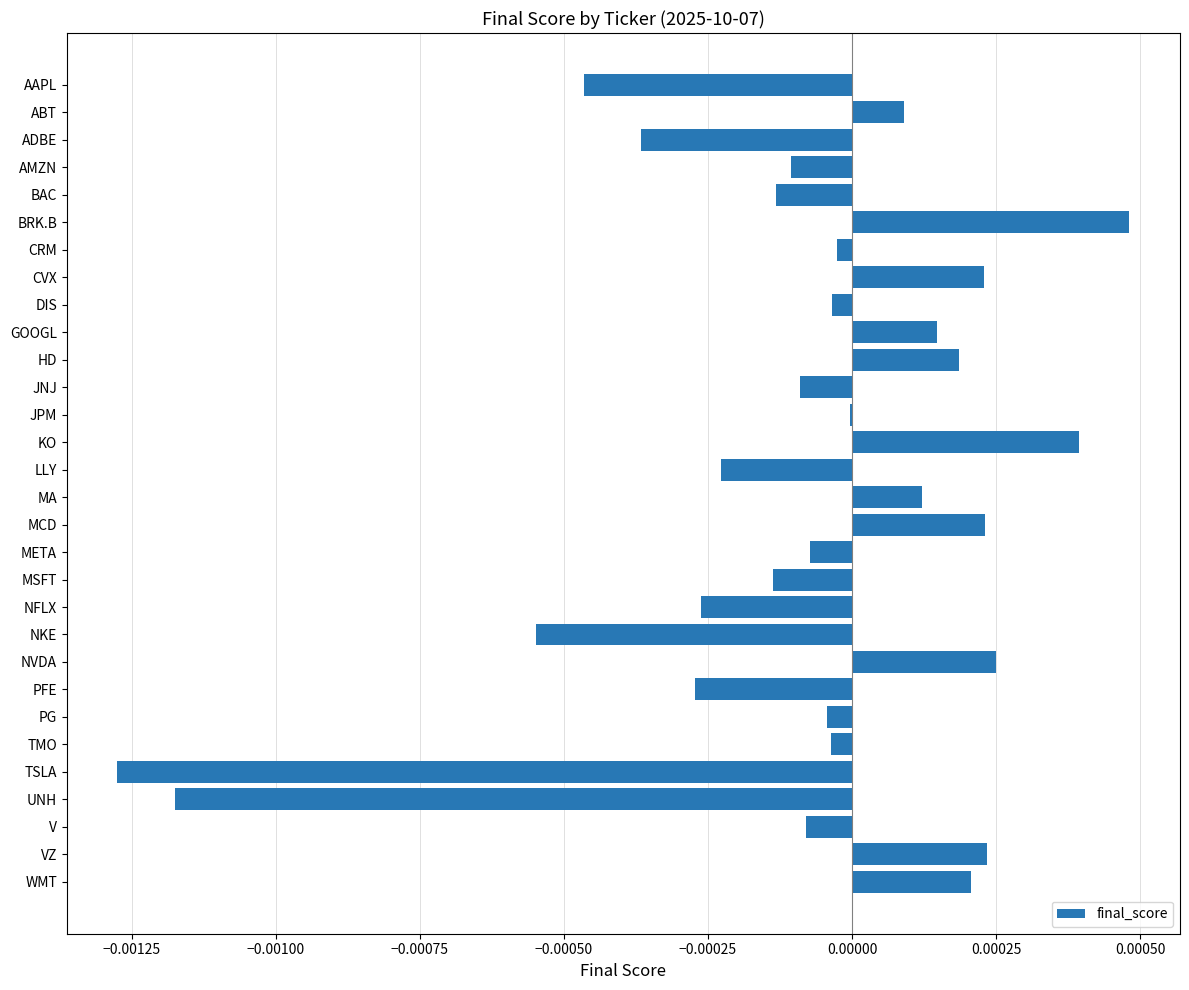

Which has a higher value, HD or NKE?

HD